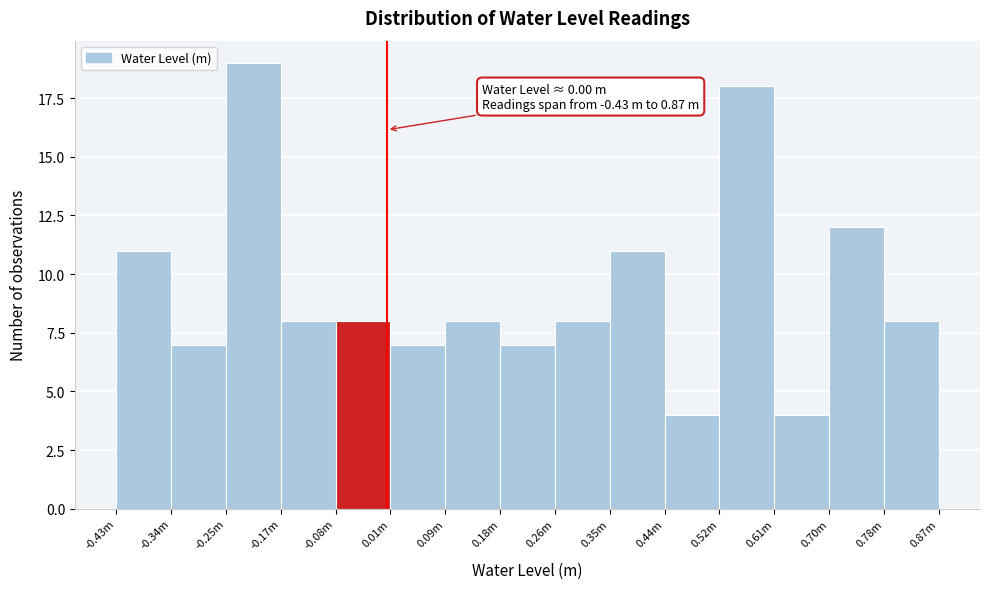

Reading right to left, extract all data points from this chart.

8	12	4	18	4	11	8	7	8	7	8	8	19	7	11